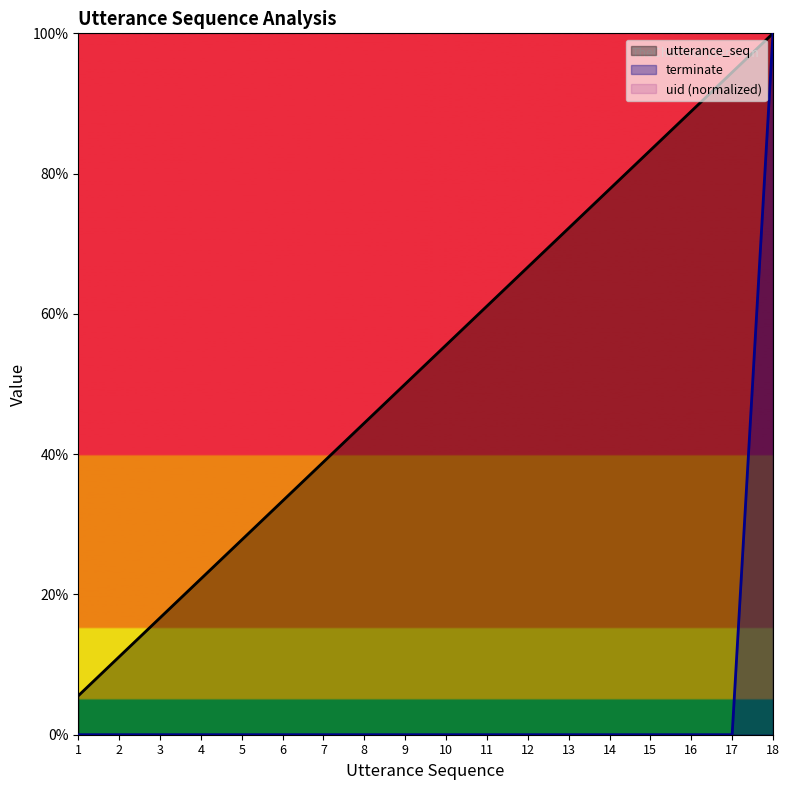

Is the value of utterance_seq at 2 greater than the value of terminate at 17?

Yes